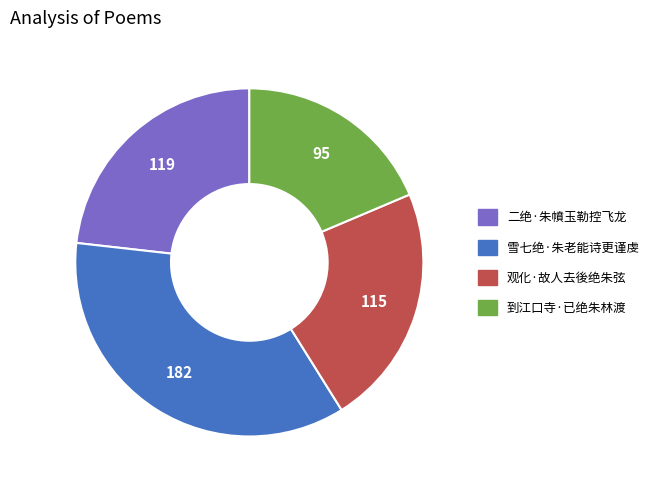

True or false: 雪七绝·朱老能诗更谨虔 accounts for 23% of the total.

False